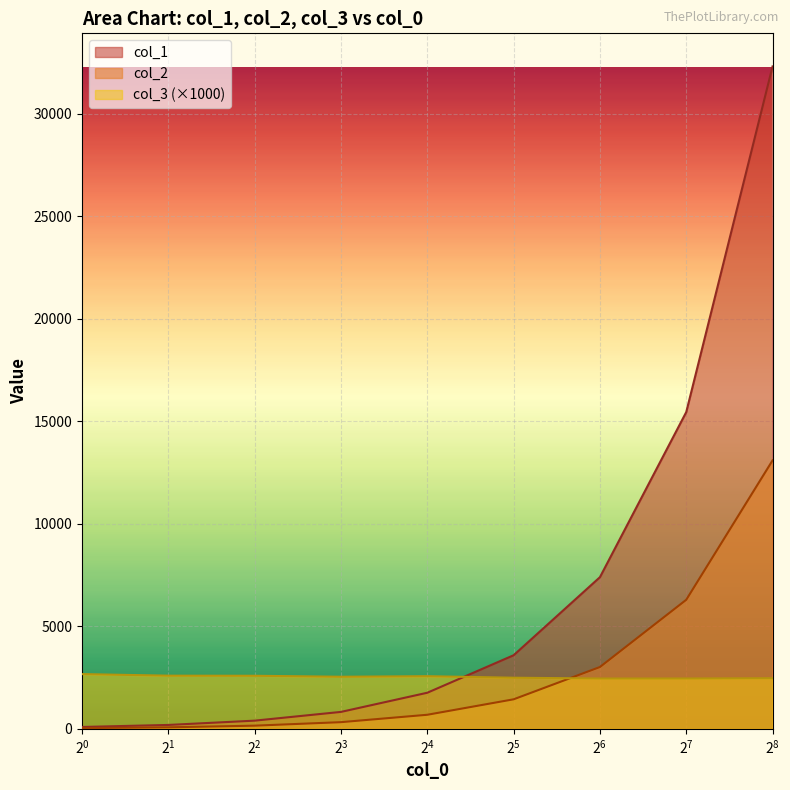

What is the greatest value displayed?

32305.5